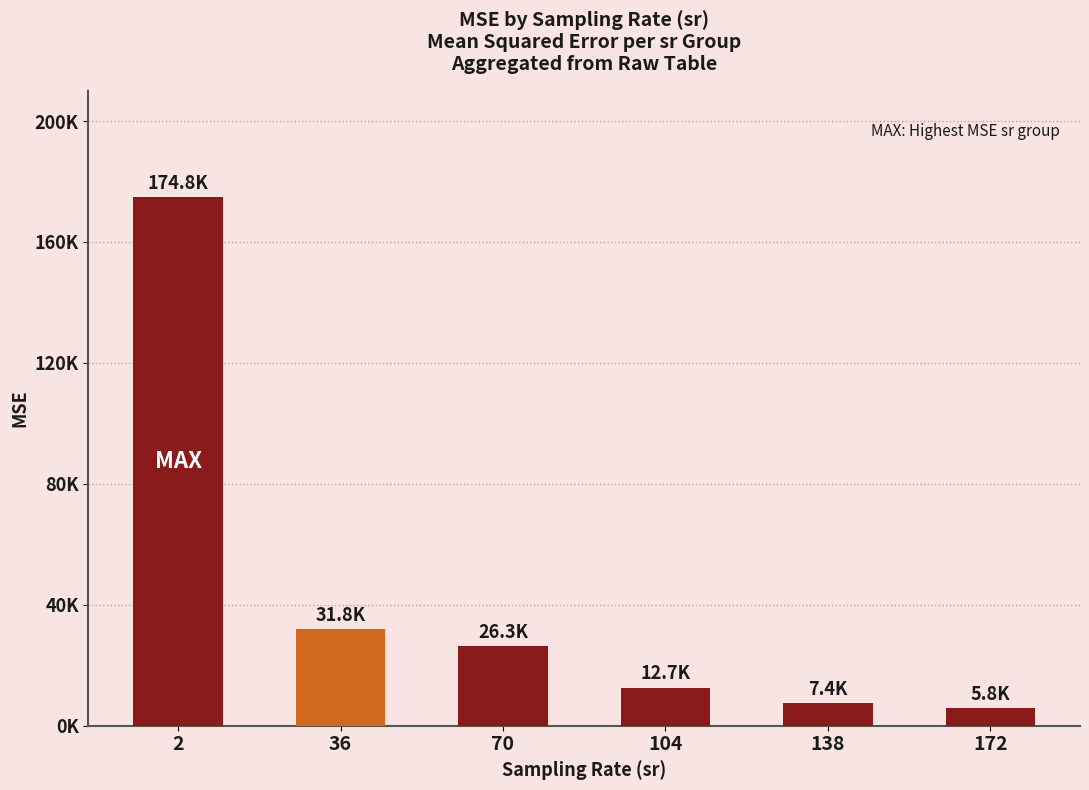

Reading left to right, transcribe all the data shown in this chart.

174828.2	31839.4	26338.8	12652.3	7445.7	5844.2